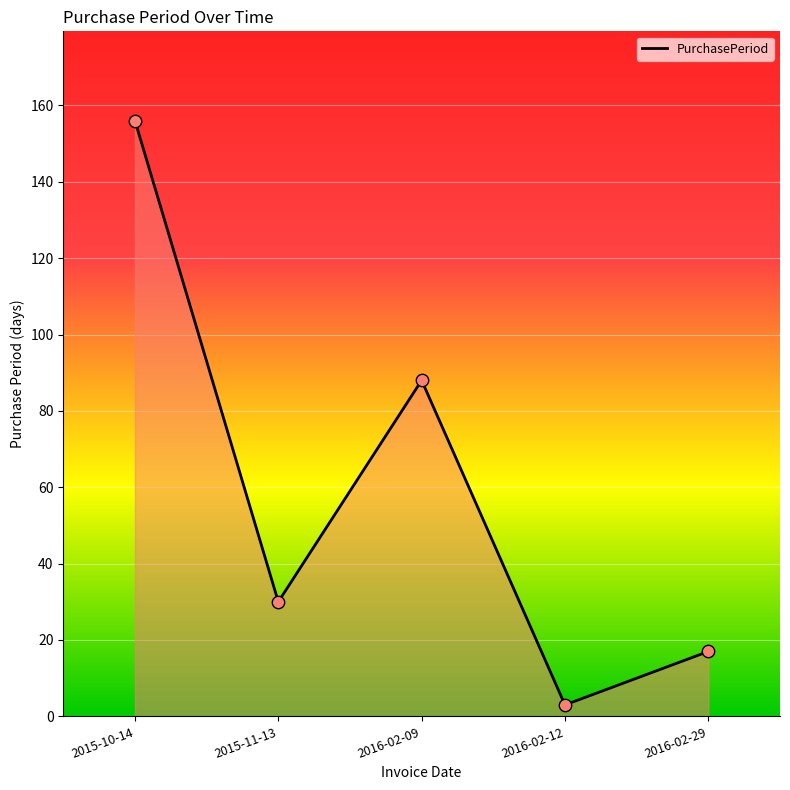

Which has a higher value, 2015-10-14 or 2016-02-09?

2015-10-14